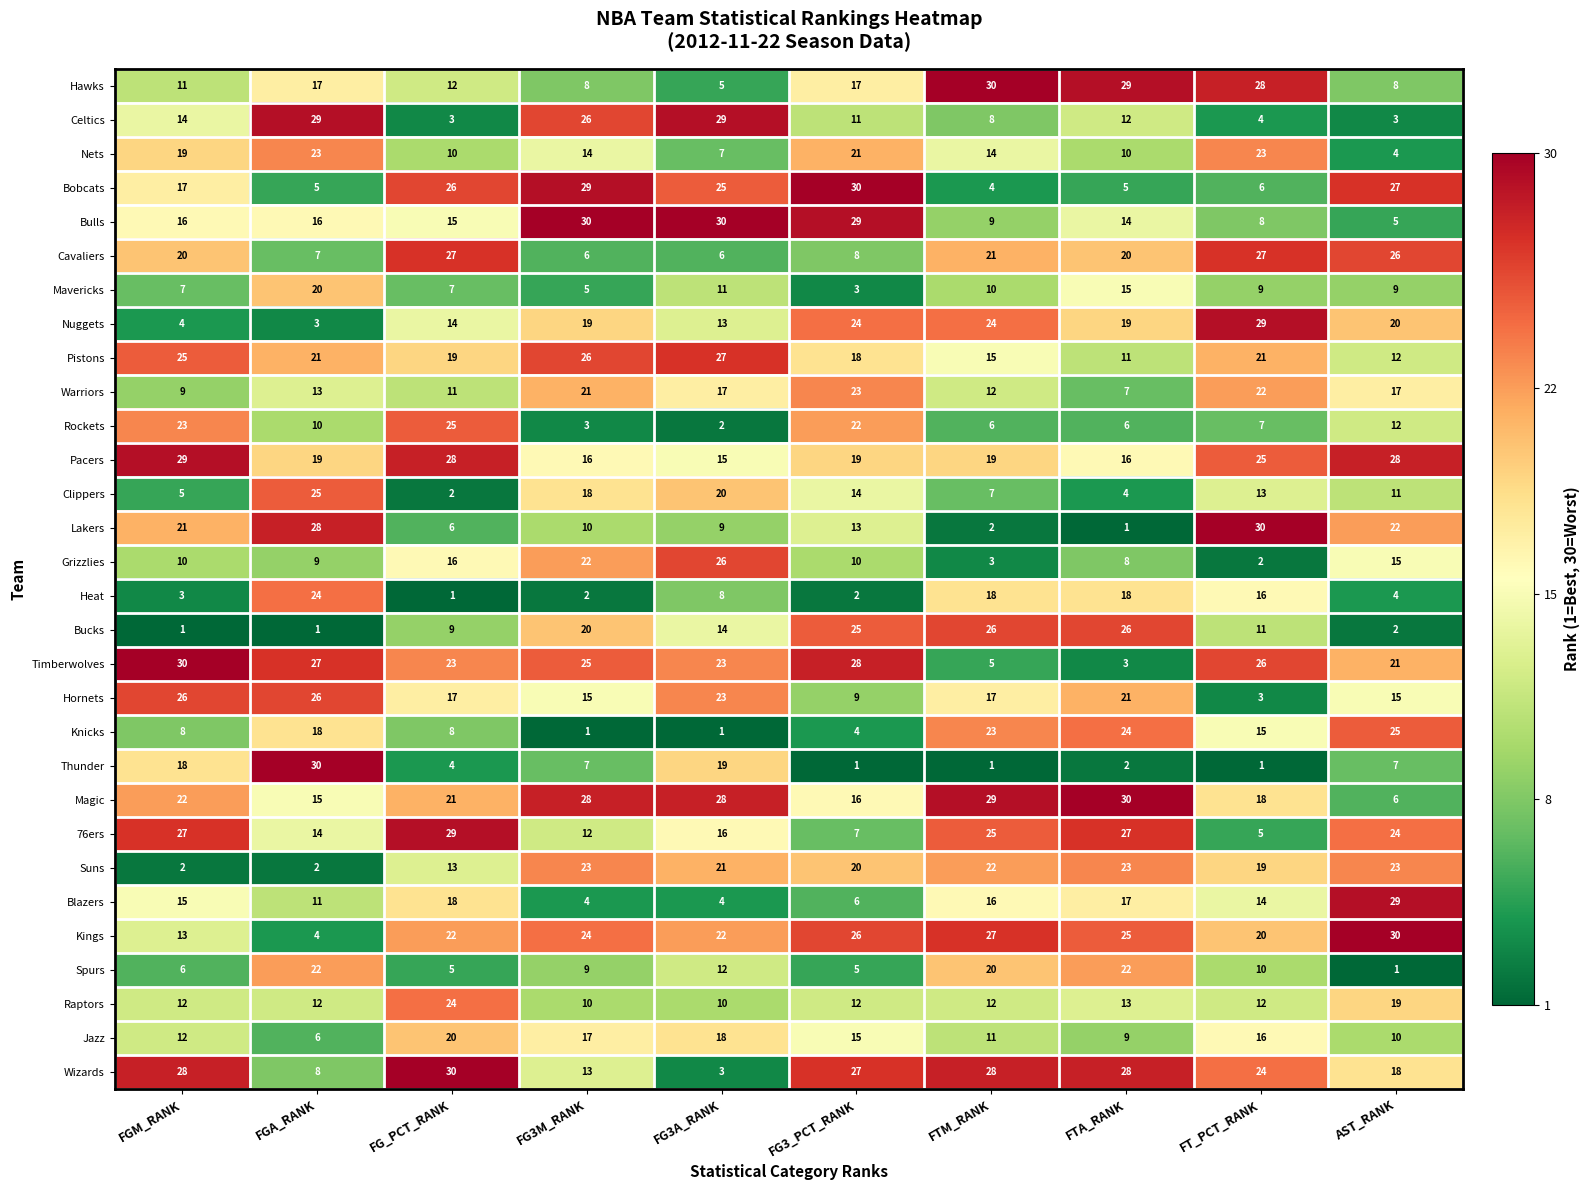

The Warriors series shows 22 at FT_PCT_RANK. True or false?

True